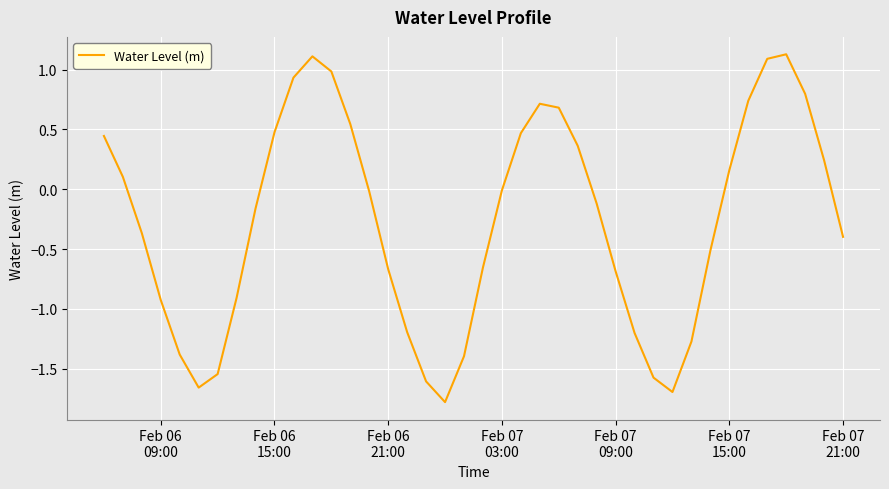

What is the difference between the maximum and minimum values?

2.9